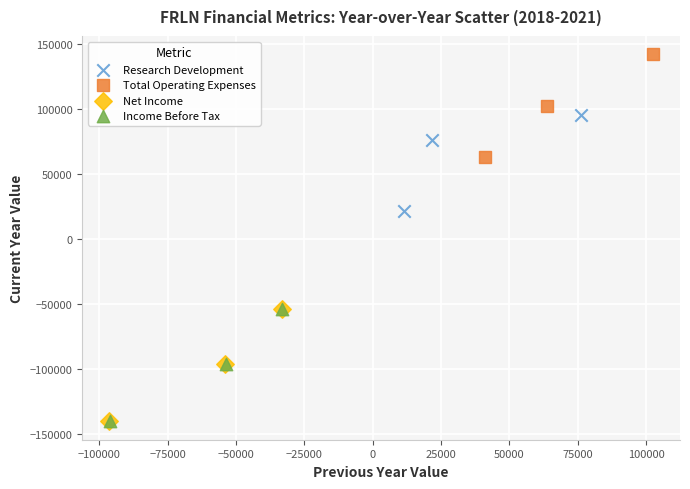

Which series contains the highest Y value?

Total Operating Expenses